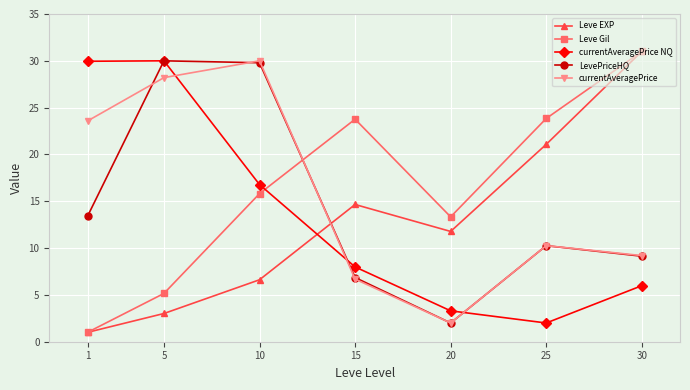

Reading left to right, what are all the values shown in this chart?

Leve EXP: 1.0	3.0	6.6	14.7	11.8	21.1	31.0
Leve Gil: 1.0	5.2	15.8	23.8	13.3	23.8	31.0
currentAveragePrice NQ: 30.0	30.0	16.8	8.0	3.3	2.0	6.0
LevePriceHQ: 13.4	30.0	29.8	6.9	2.0	10.3	9.1
currentAveragePrice: 23.6	28.2	30.0	6.7	2.0	10.3	9.2